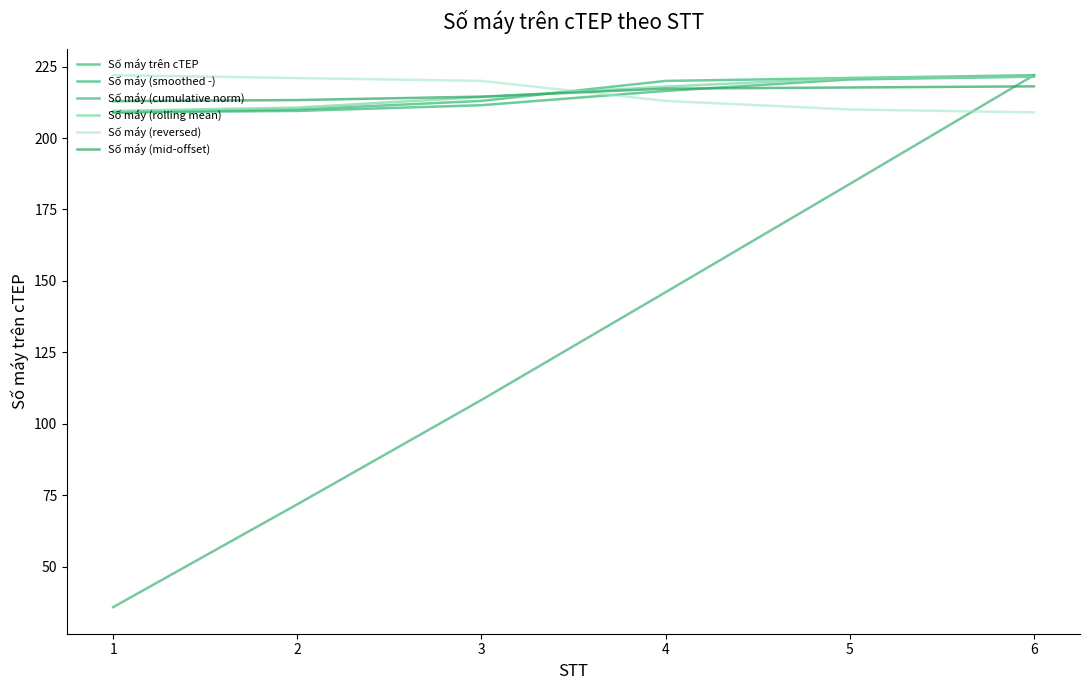

What is the difference between the maximum and second lowest values in the Số máy (reversed) series?

12.0